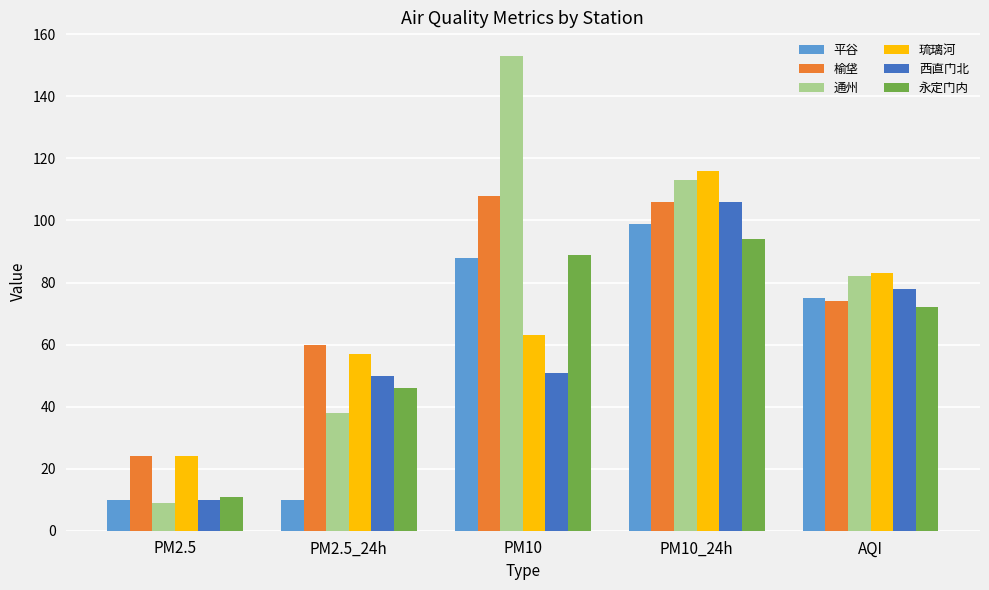

What is the sum of all 平谷 values?

282